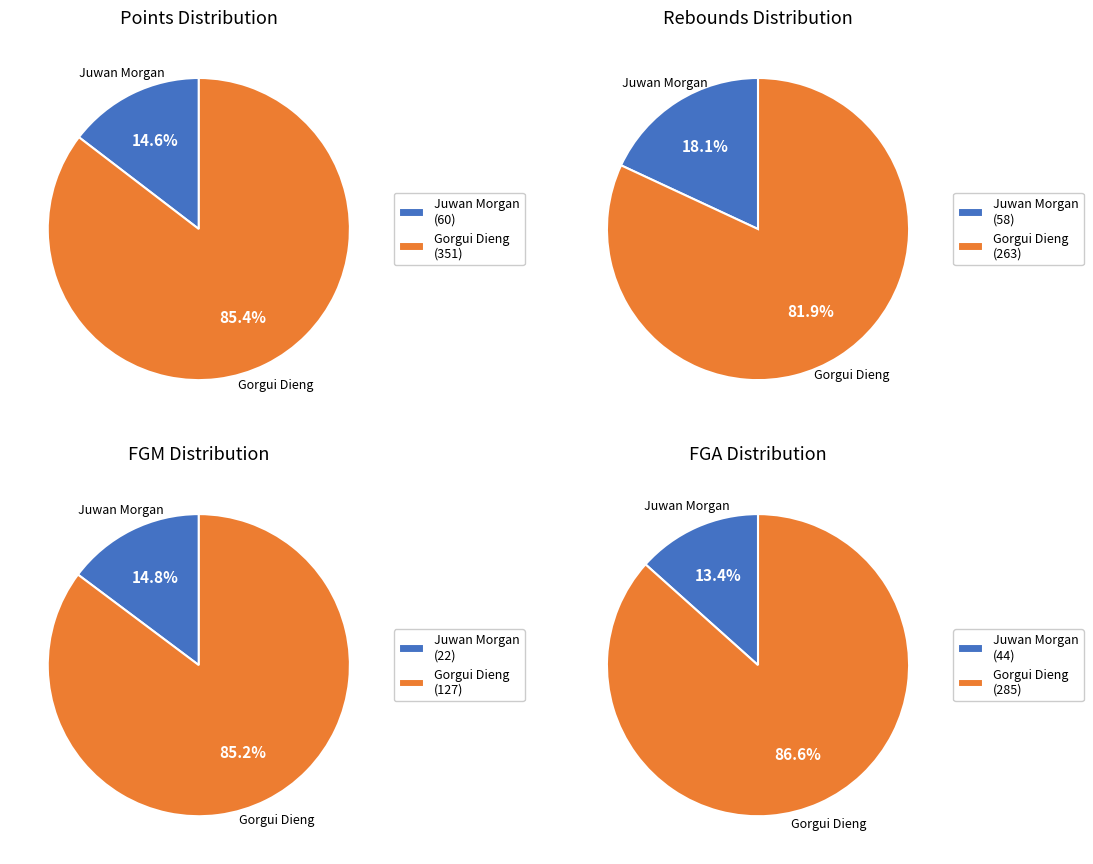

True or false: Gorgui Dieng accounts for 82% of the total.

True